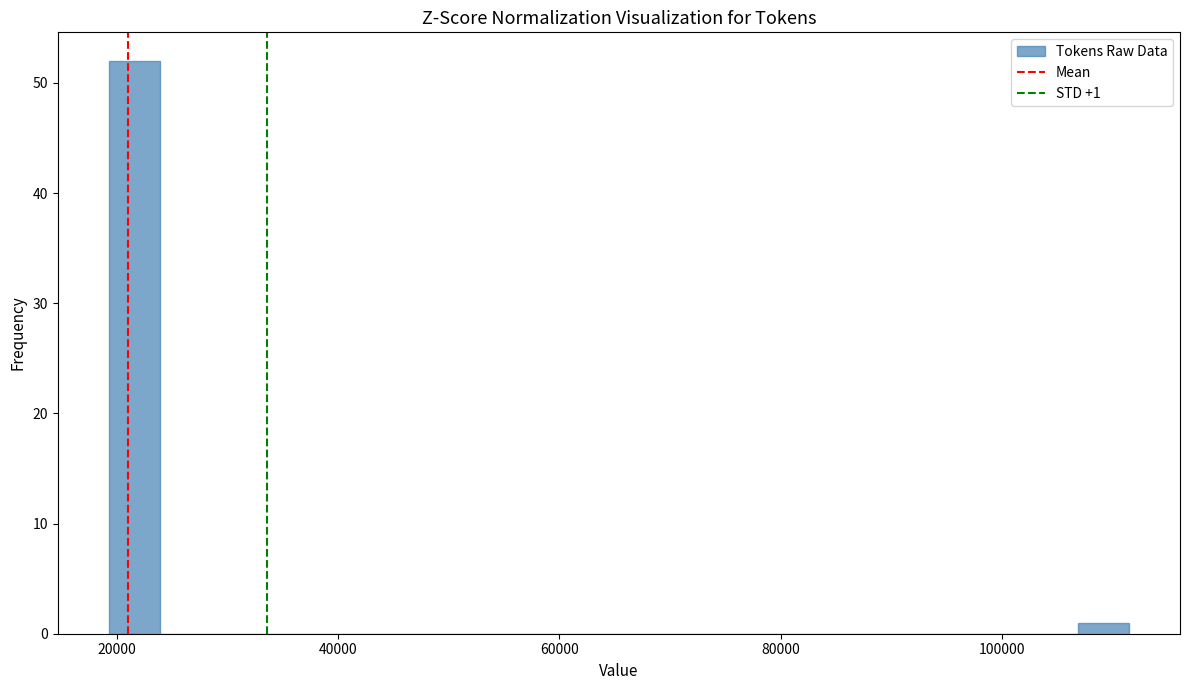

Read against the x-axis, roughly where is the centre of the tallest bar?

22000